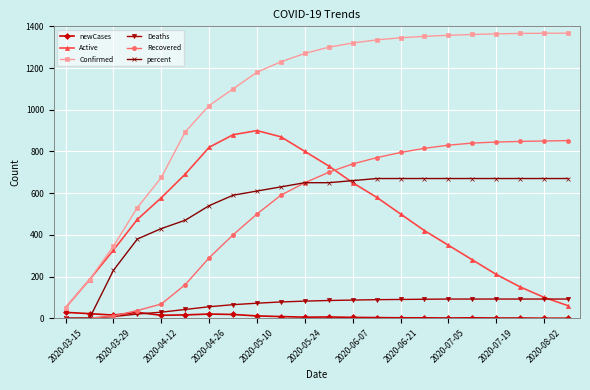

Which series has the largest total across all categories?

Confirmed